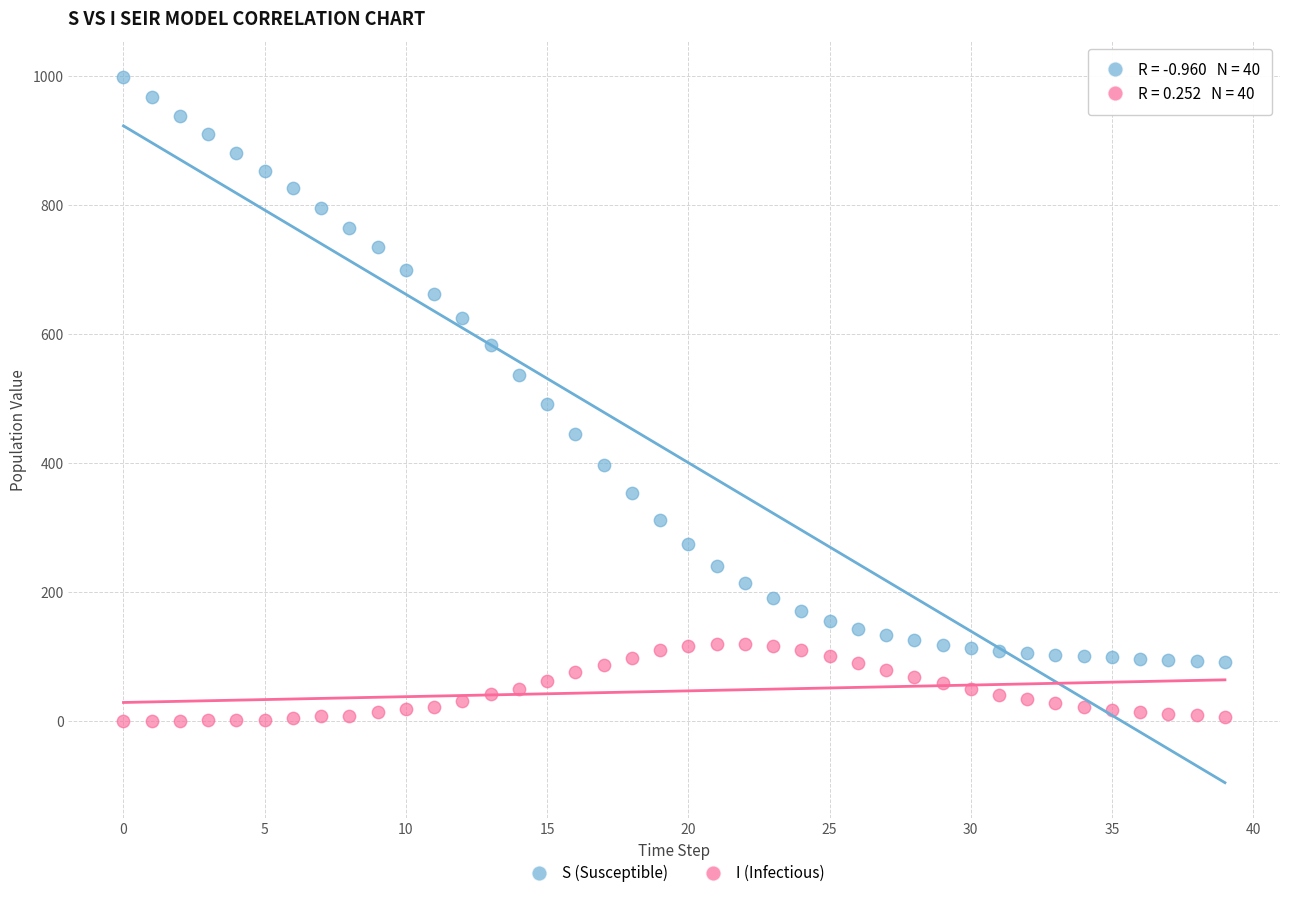

Which series has the widest spread of Y values?

S (Susceptible)